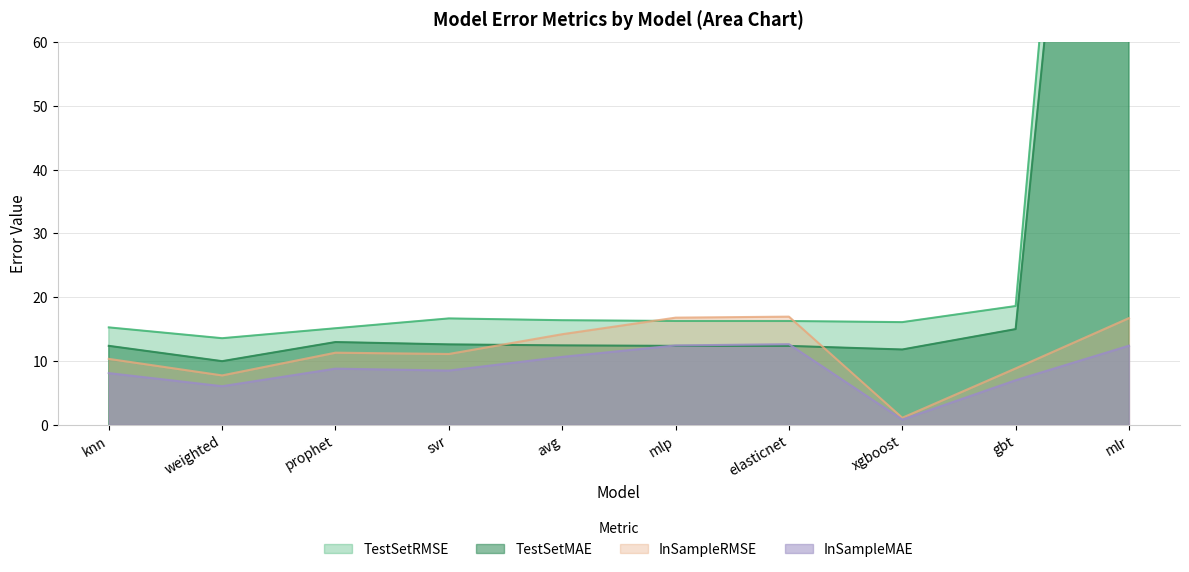

True or false: InSampleRMSE and InSampleMAE intersect in this chart.

False